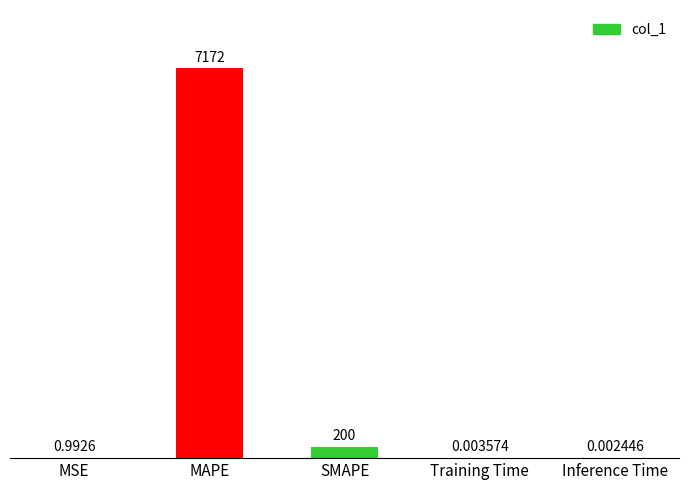

Which category has the highest value across all series?

MAPE